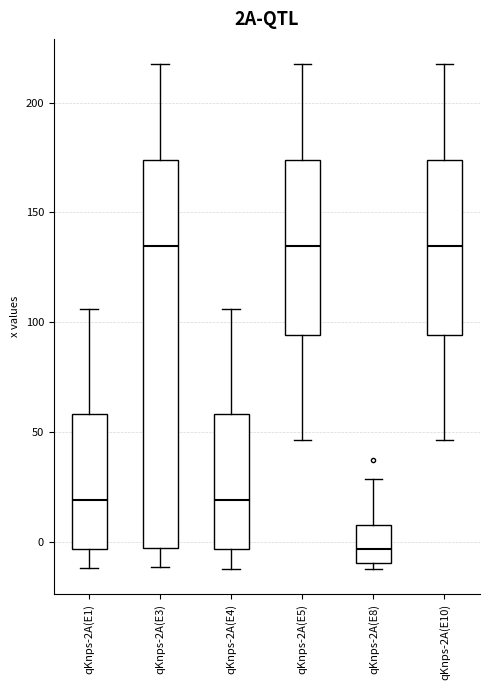

Comparing the boxes themselves (not the whiskers), which one is the tallest?

qKnps-2A(E3)